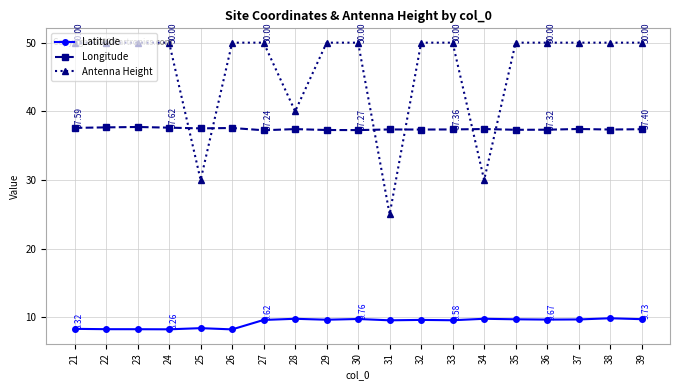

True or false: Longitude has more than 1 points higher than both neighbors.

True